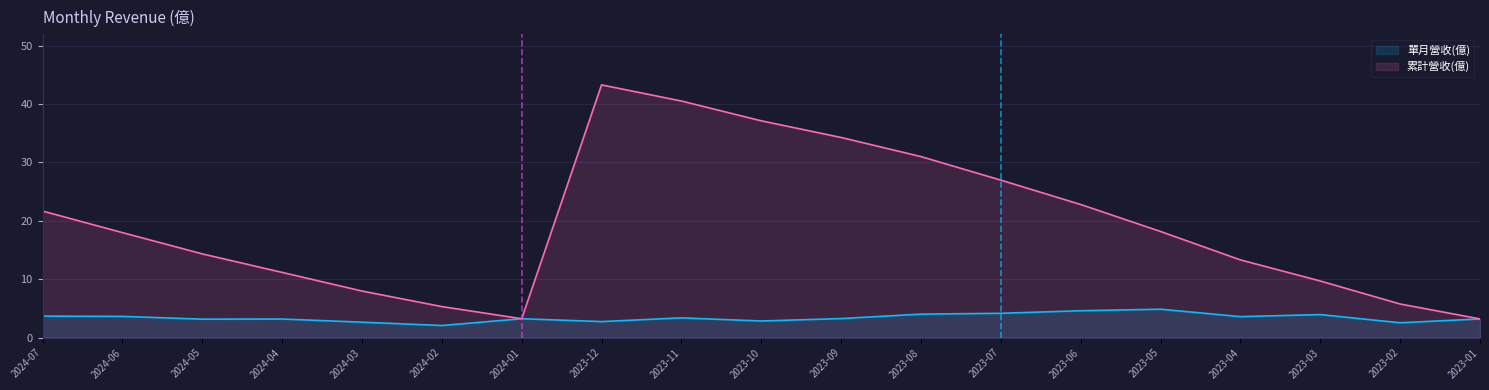

Reading left to right, transcribe all the data shown in this chart.

單月營收(億): 3.7	3.6	3.2	3.2	2.6	2.1	3.2	2.8	3.4	2.9	3.3	4.0	4.2	4.6	4.9	3.6	4.0	2.5	3.2
累計營收(億): 21.7	18.0	14.3	11.2	8.0	5.3	3.2	43.3	40.5	37.1	34.3	31.0	27.0	22.8	18.2	13.3	9.7	5.8	3.2